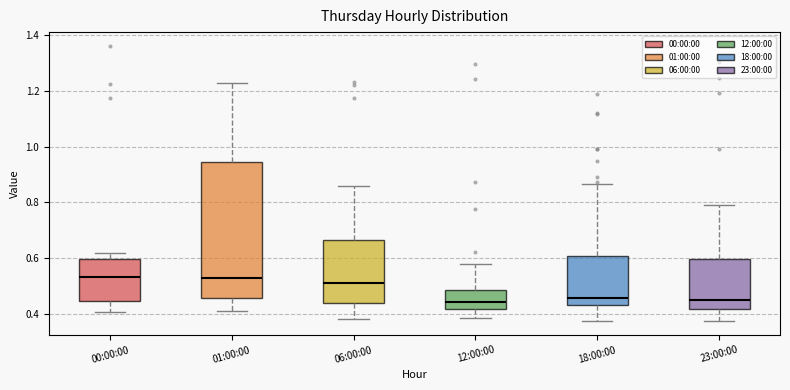

Comparing the boxes themselves (not the whiskers), which one is the tallest?

01:00:00